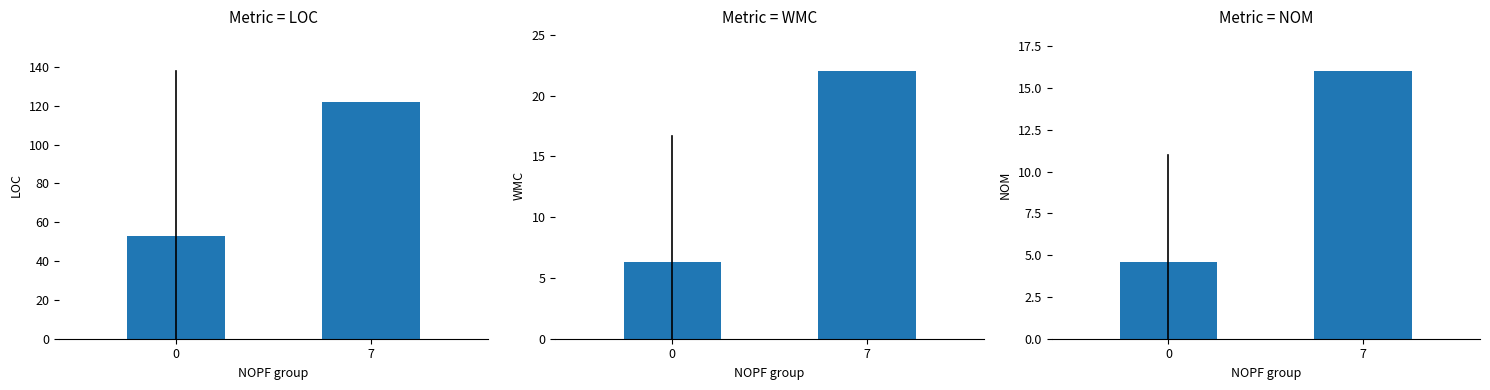

What is the spread (max minus min) of values at 7?

106.0